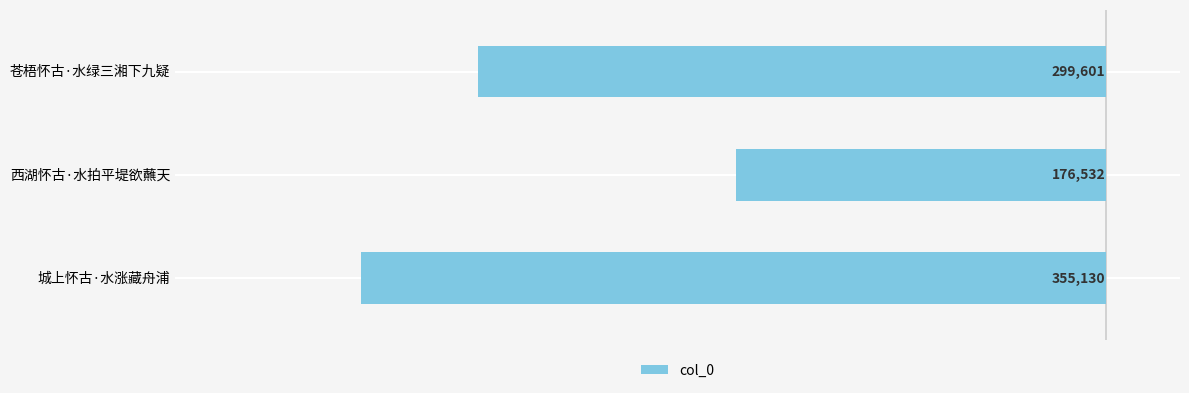

Are the bars horizontal?

Yes